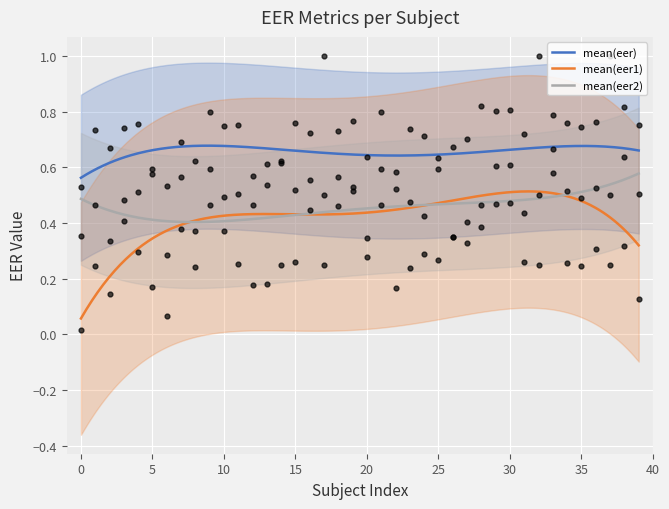

At how many categories does at least one series exceed 0?

40